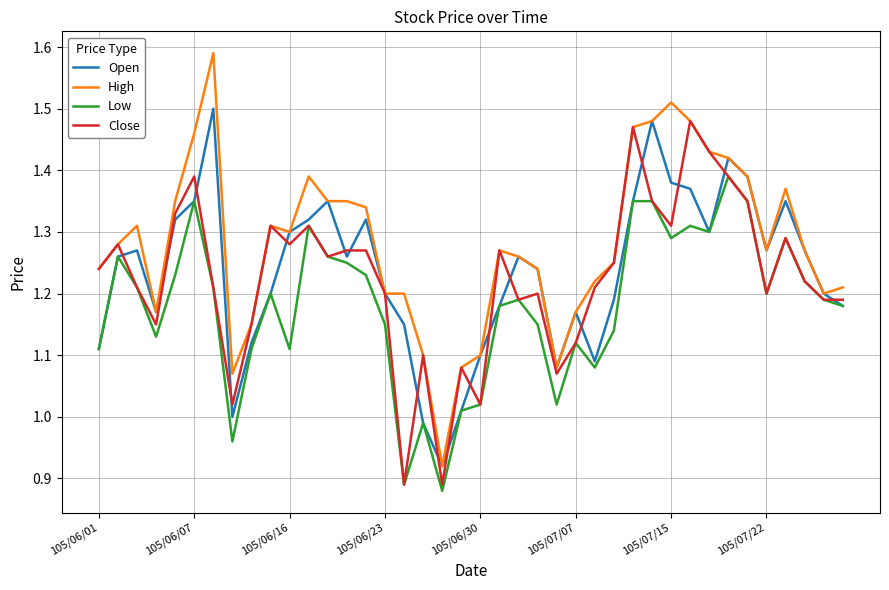

Which series has the widest spread of values?

High